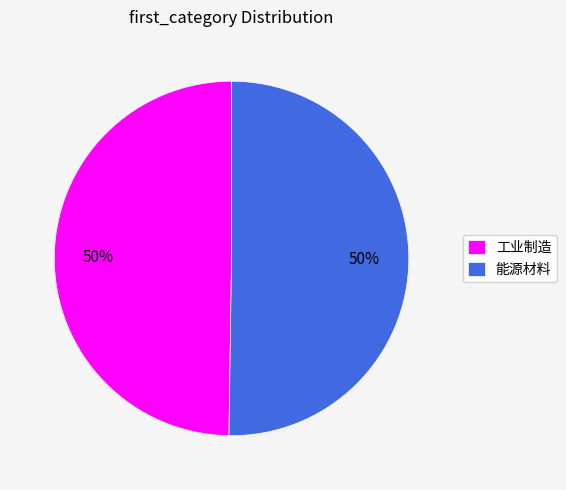

Is the sum of 能源材料 and 工业制造 greater than half?

Yes